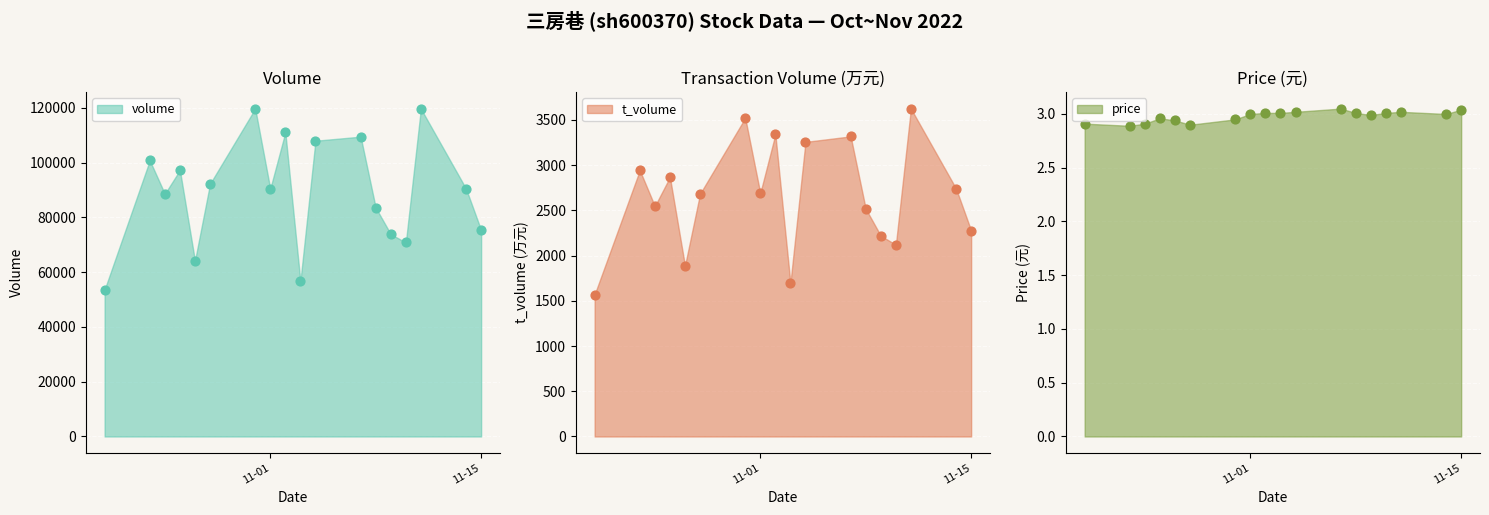

At which category is the sum across all series the highest?

2022-11-11